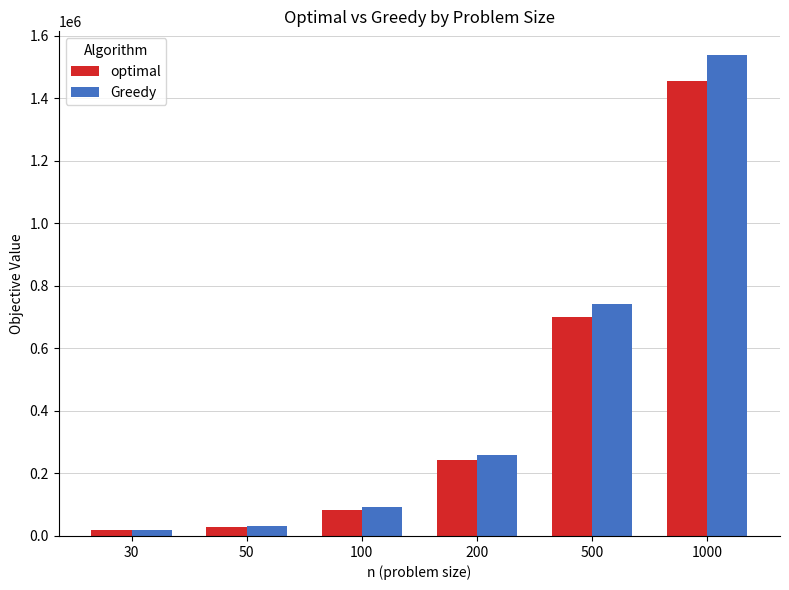

Rank the series by their maximum value, from lowest to highest.

optimal, Greedy